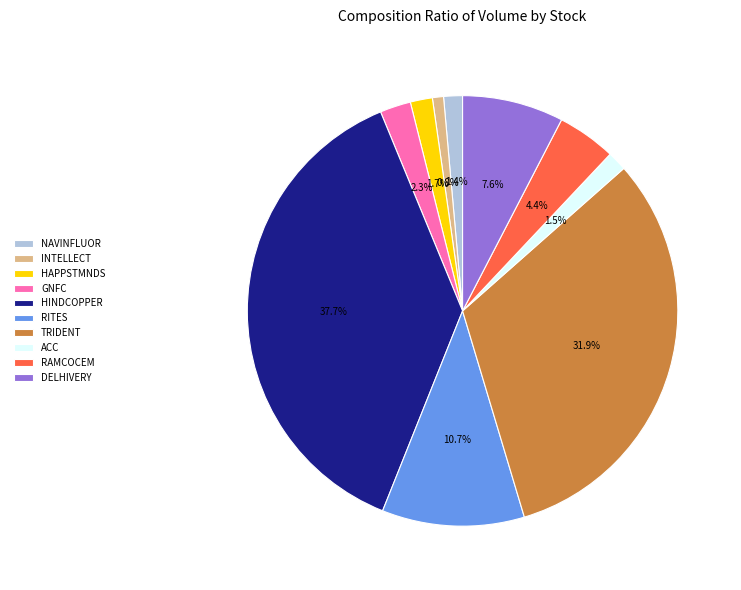

Count the number of slices in the pie.

10